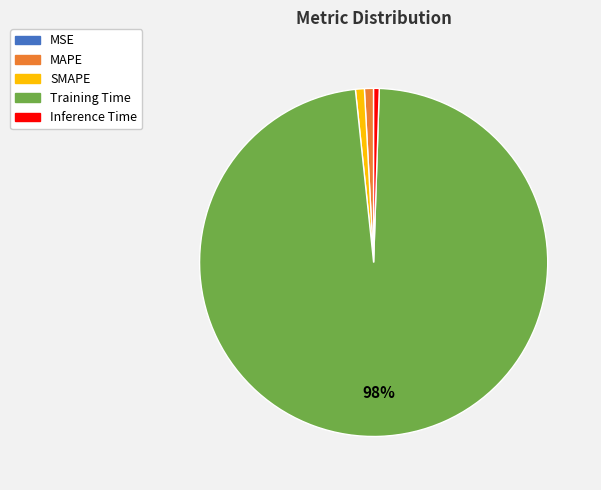

Which slice is the largest?

Training Time